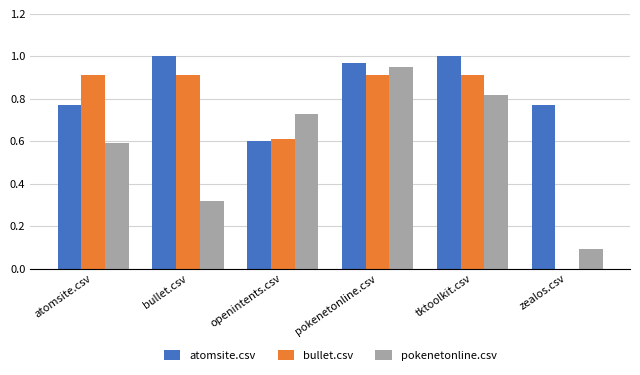

True or false: pokenetonline.csv has a value of 0.9 at atomsite.csv.

False